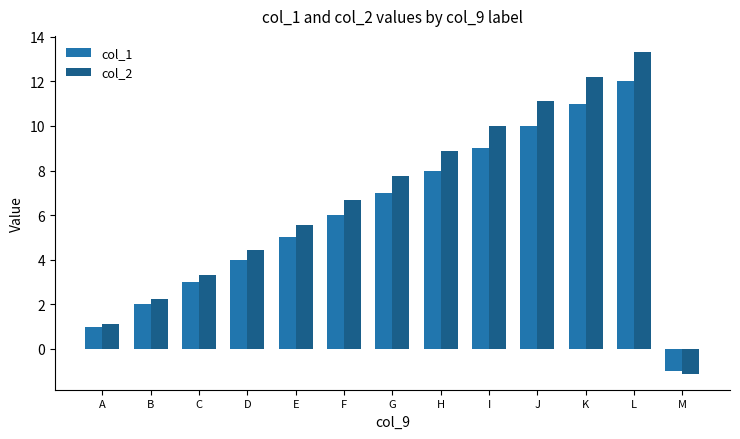

What is the sum of the col_1 values at H and I?

17.0